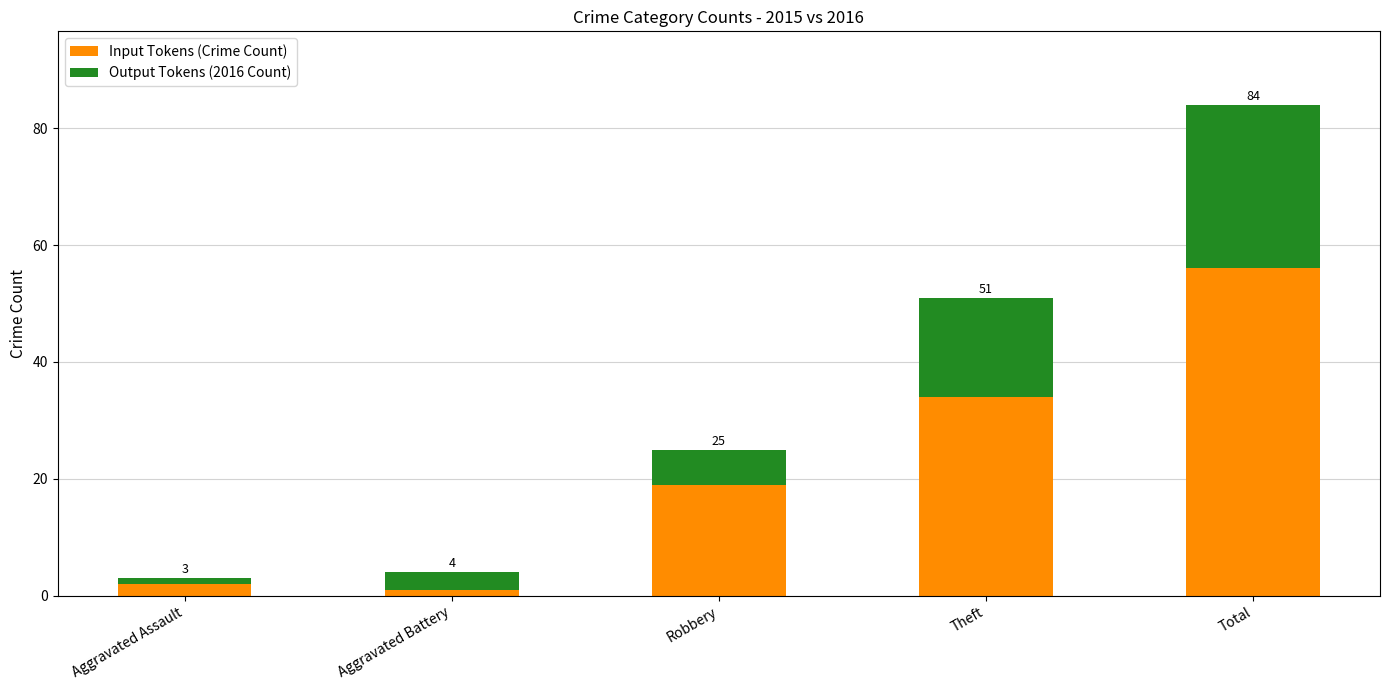

Which series has the largest total across all categories?

Input Tokens (Crime Count)